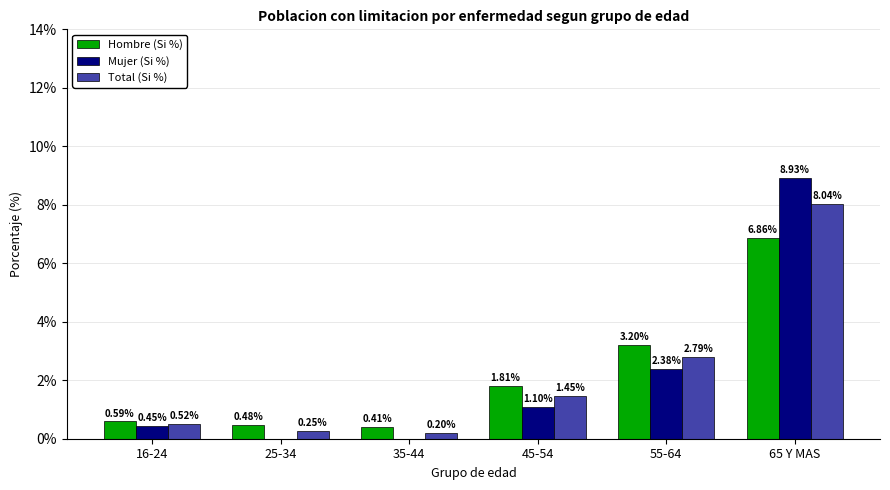

Is the value of Mujer (Si %) at 35-44 greater than the value of Total (Si %) at 65 Y MAS?

No